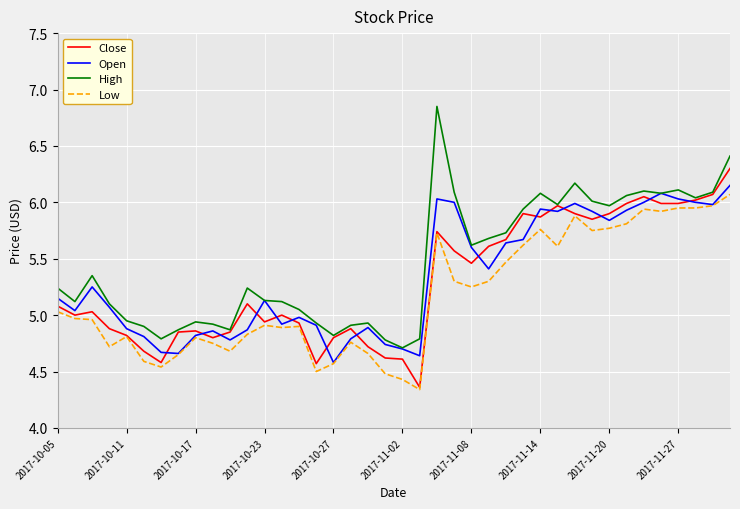

What are all the series names shown in the legend?

Close, Open, High, Low